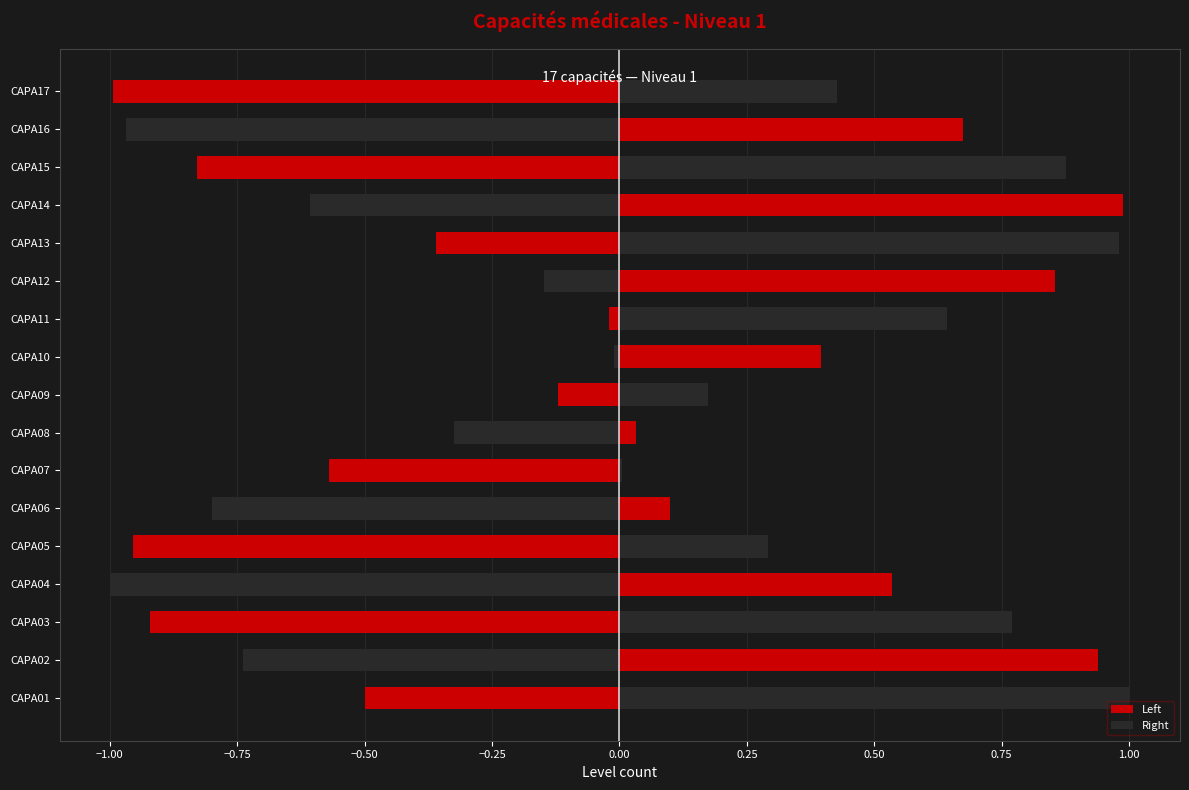

Count the number of data series in this chart.

2